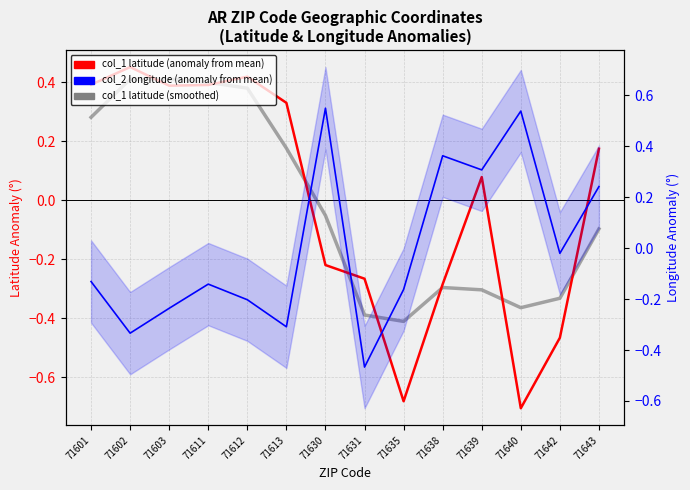

Which label corresponds to the largest value in the chart?

71630